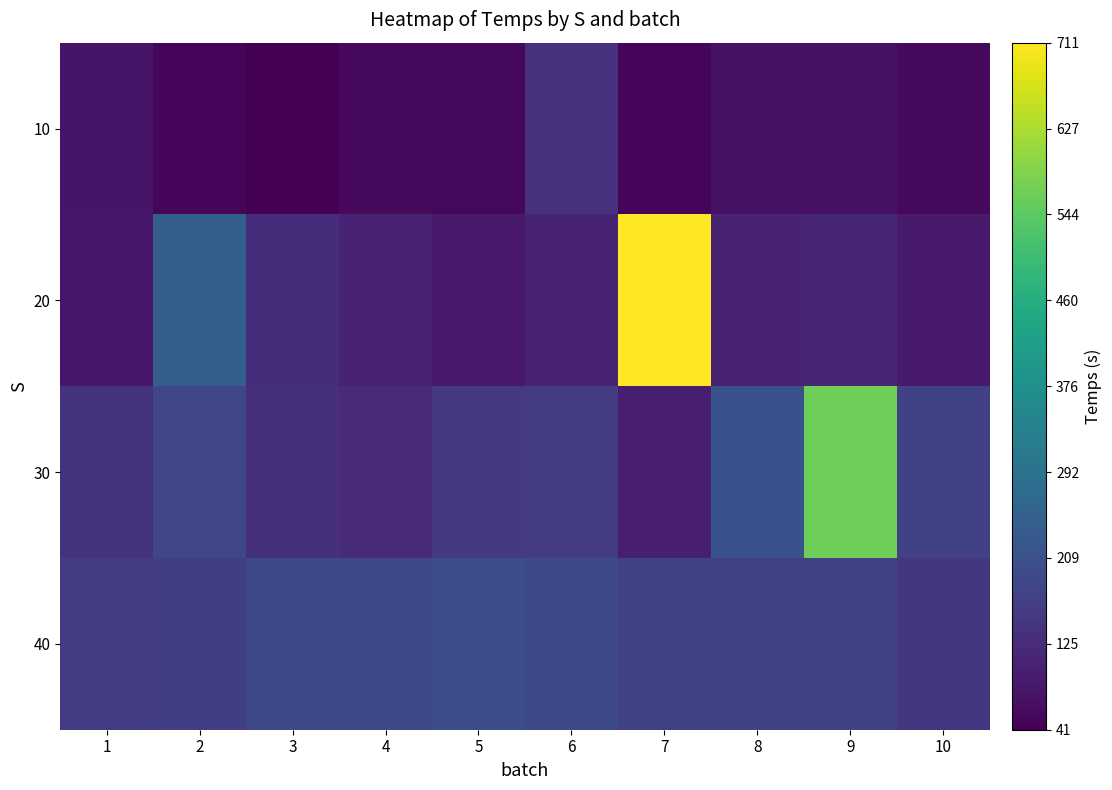

Which series has the largest total across all categories?

30